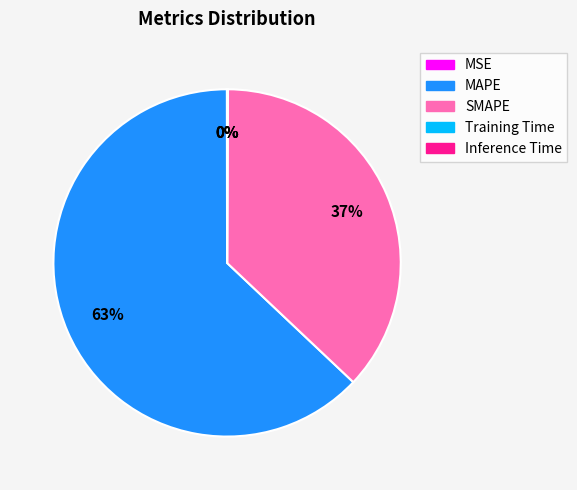

To the nearest percent, what is the difference between the MAPE and SMAPE slice percentages?

26%